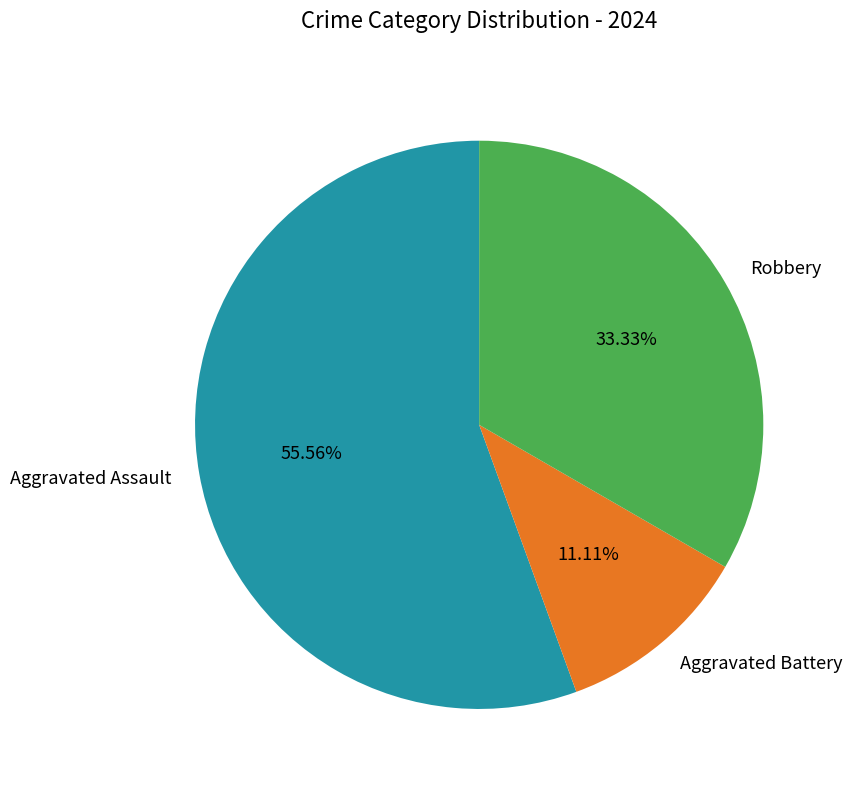

Which slice is the largest?

Aggravated Assault